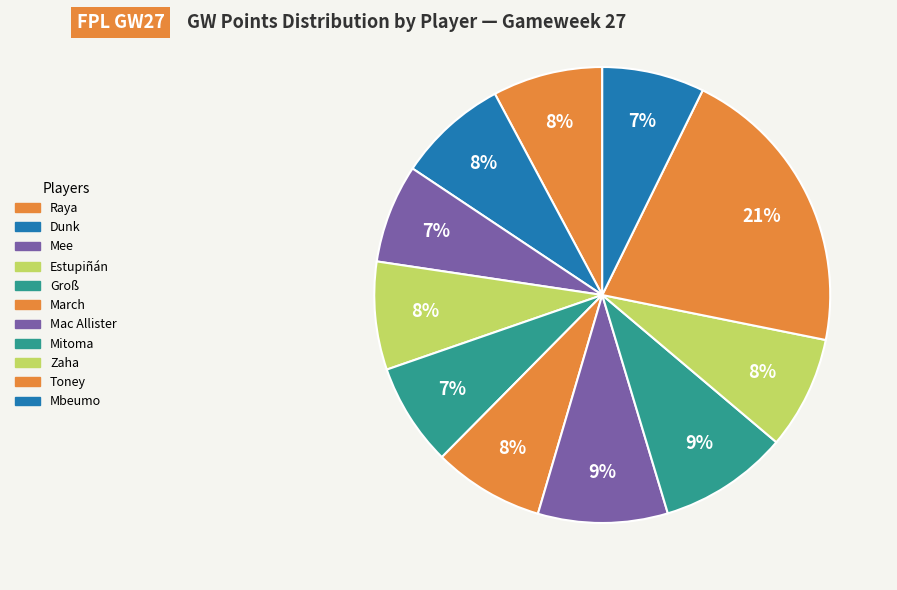

To the nearest percent, what is the difference between the Estupiñán and Toney slice percentages?

13%